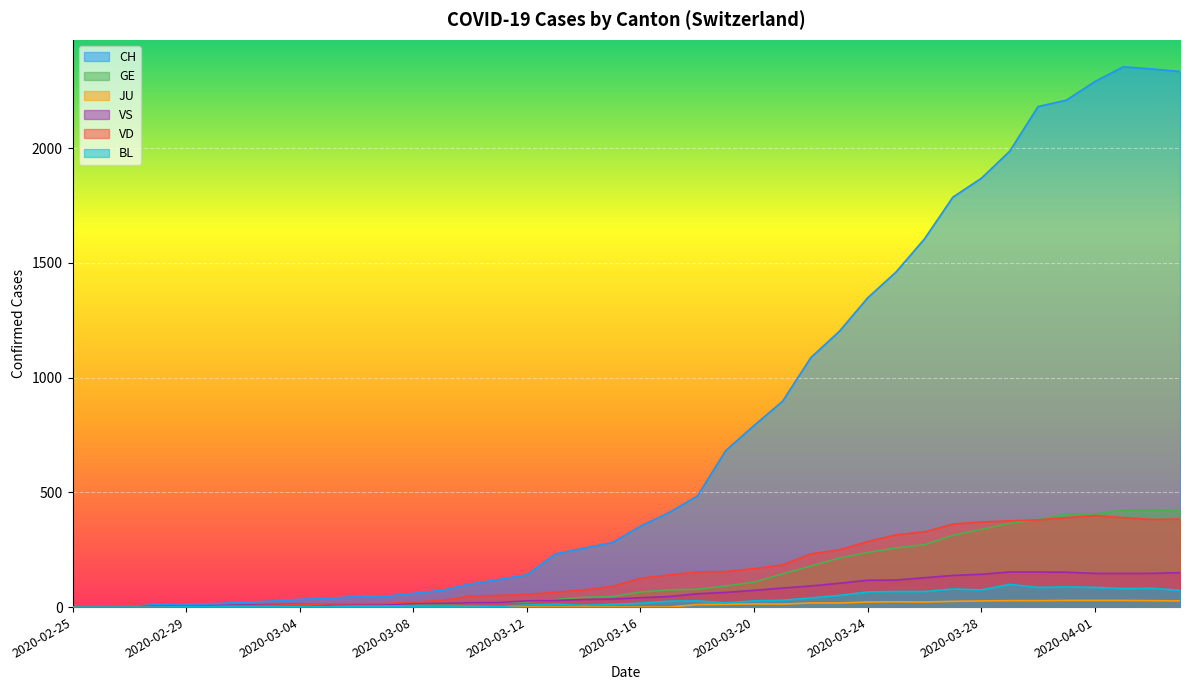

Does the chart display data point markers on the line(s)?

No